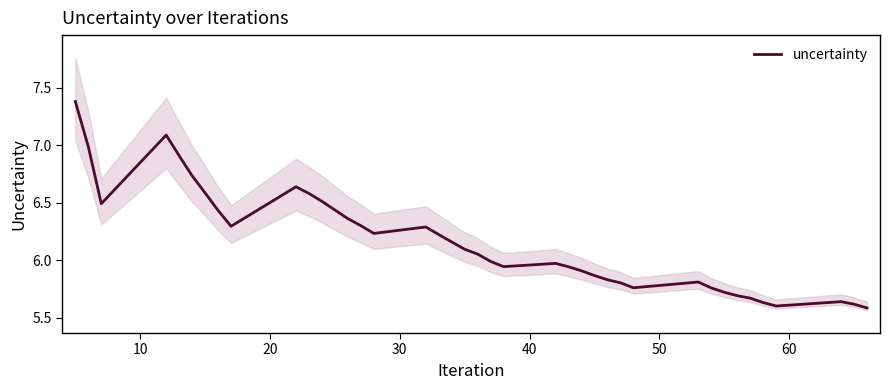

What is the maximum value for uncertainty?

7.4